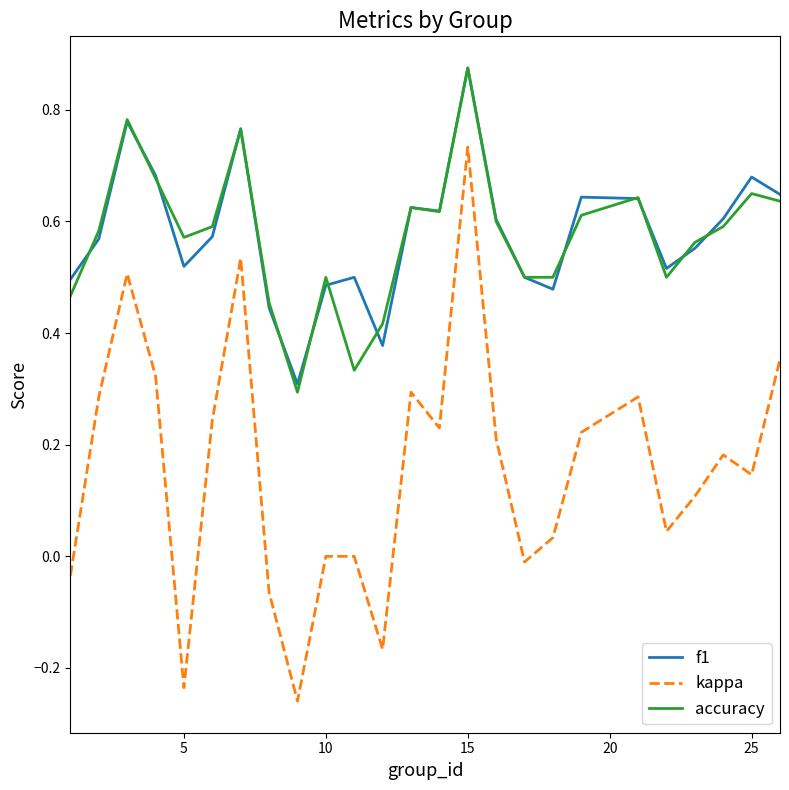

True or false: kappa and f1 cross at least once.

False